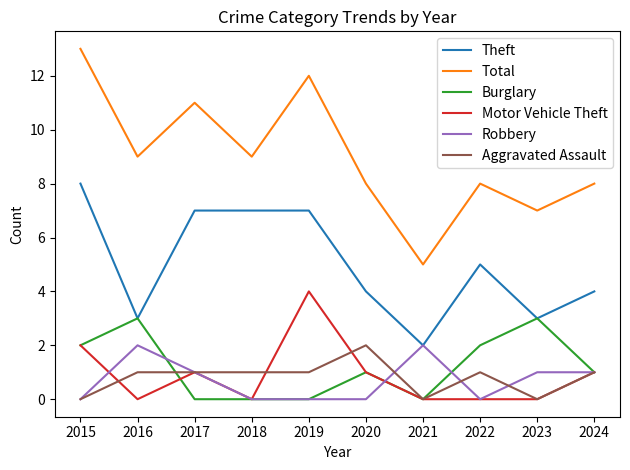

The value of Total at 2016 is 5. True or false?

False